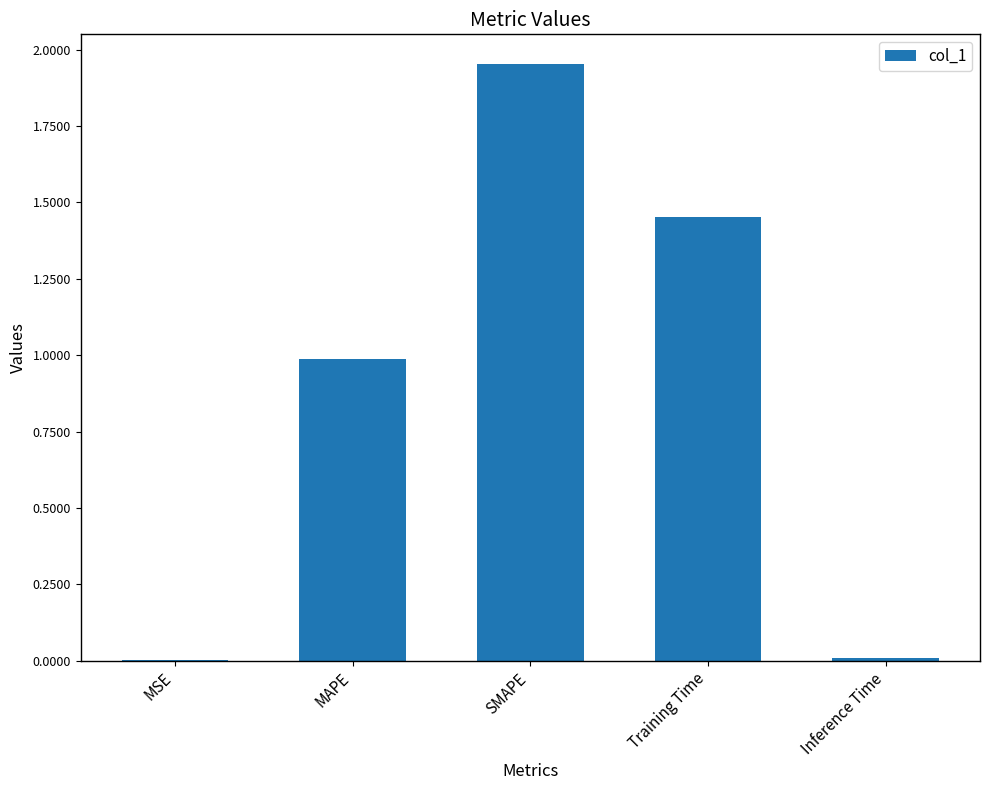

Read the value at MAPE.

1.0